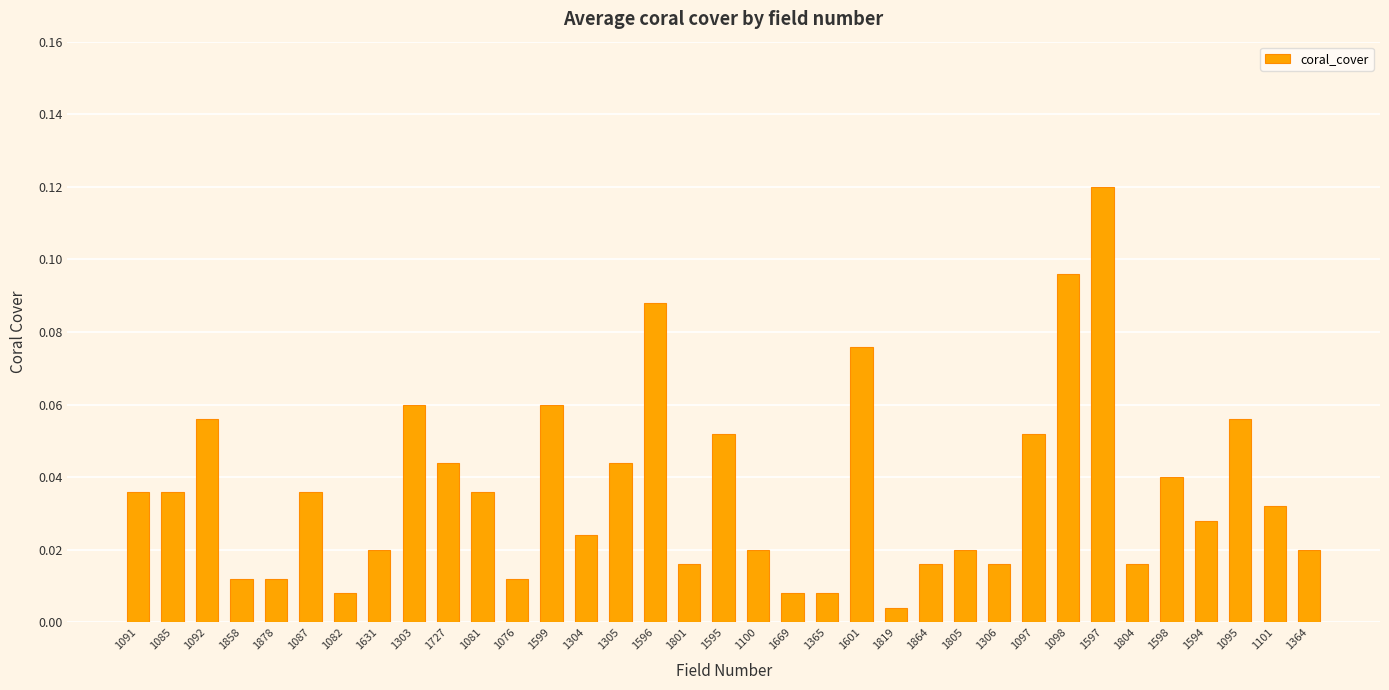

Which label corresponds to the smallest value in the chart?

1819